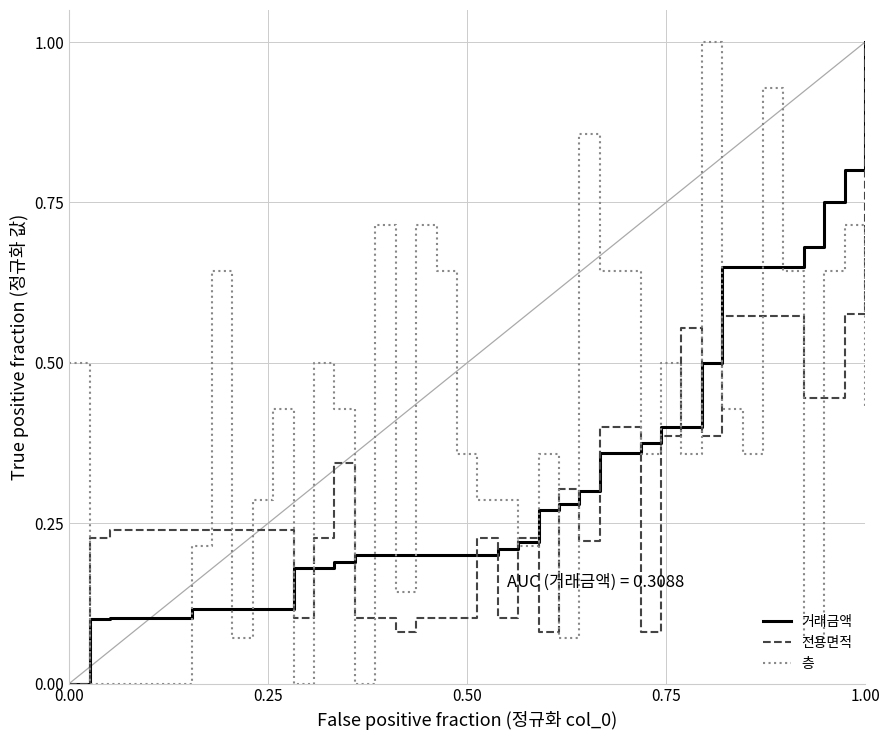

Count the 거래금액 values in the range 0 to 1.

40